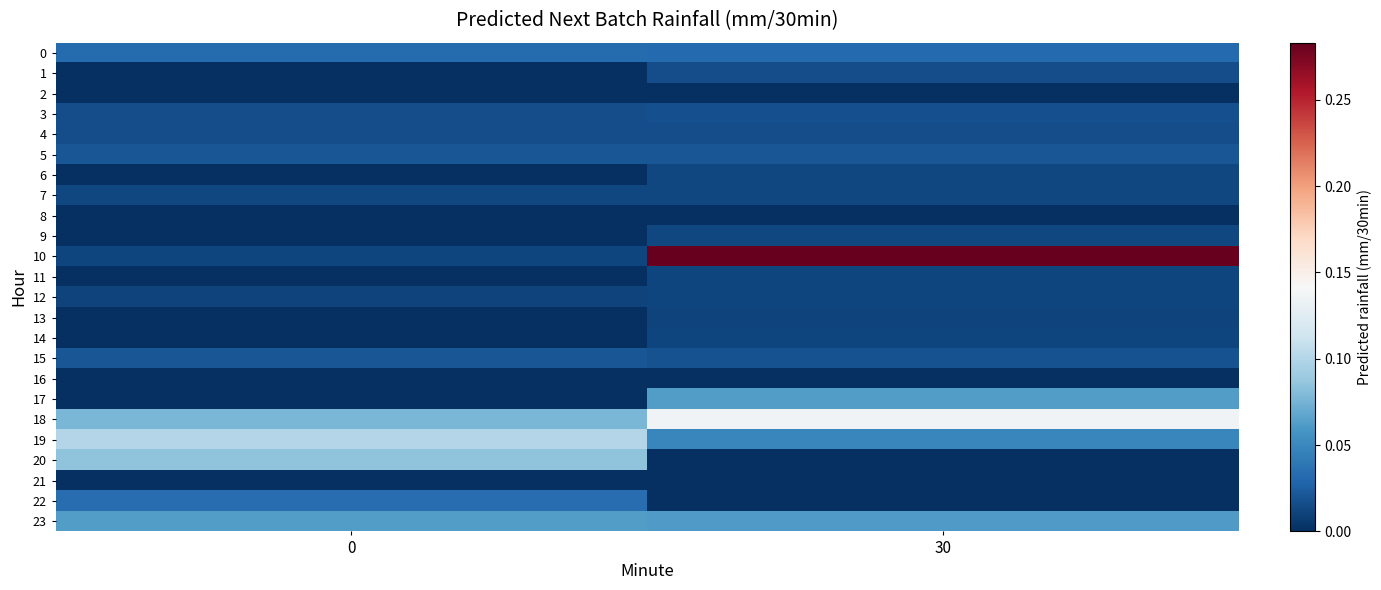

At 0, list the series in order from largest to smallest.

19, 20, 18, 23, 22, 0, 5, 15, 4, 3, 7, 10, 12, 1, 2, 6, 8, 9, 11, 13, 14, 16, 17, 21